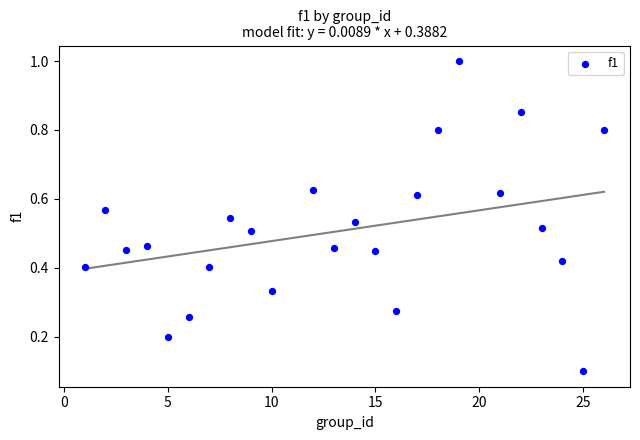

What is the range of X values (max minus min)?

25.0